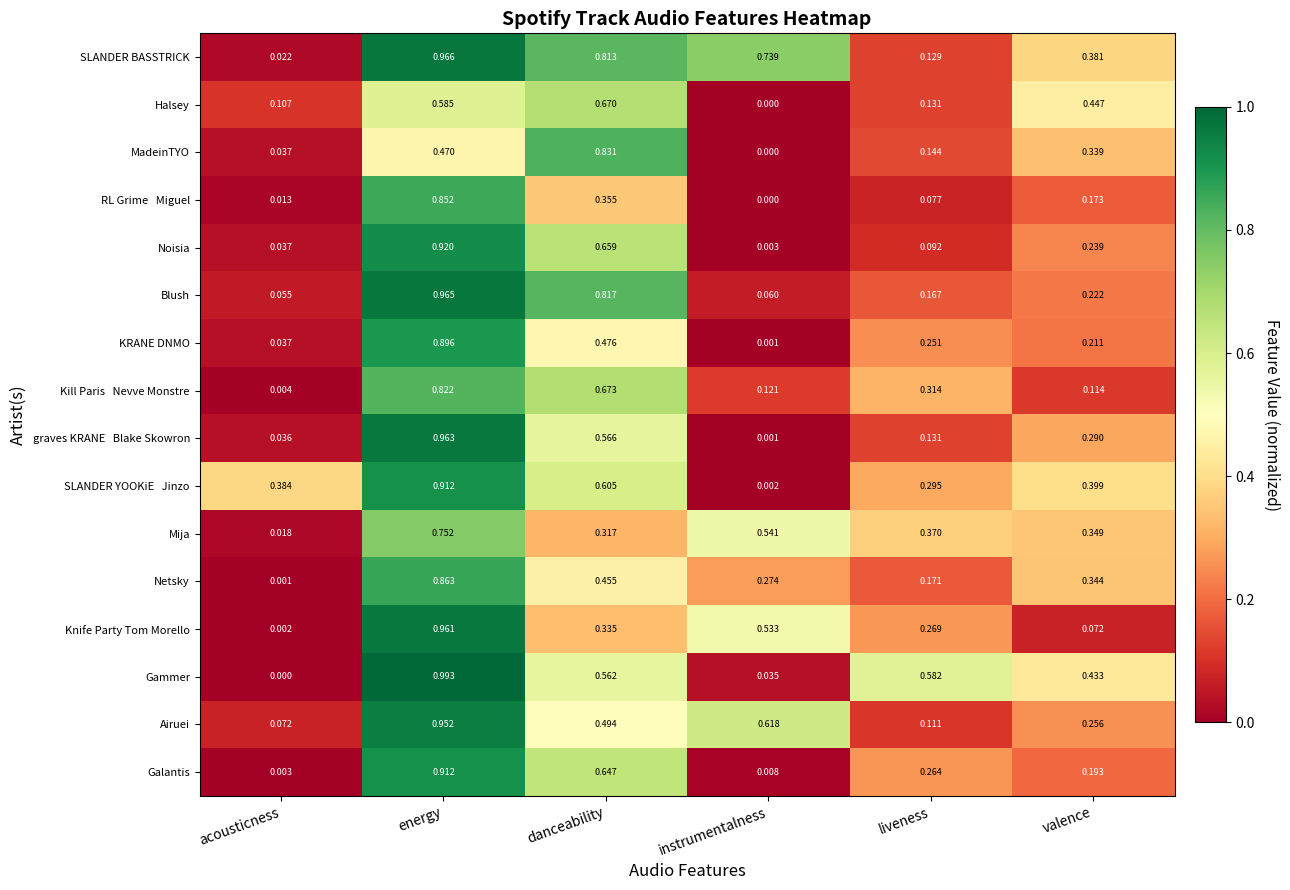

Which category has the highest value across all series?

energy